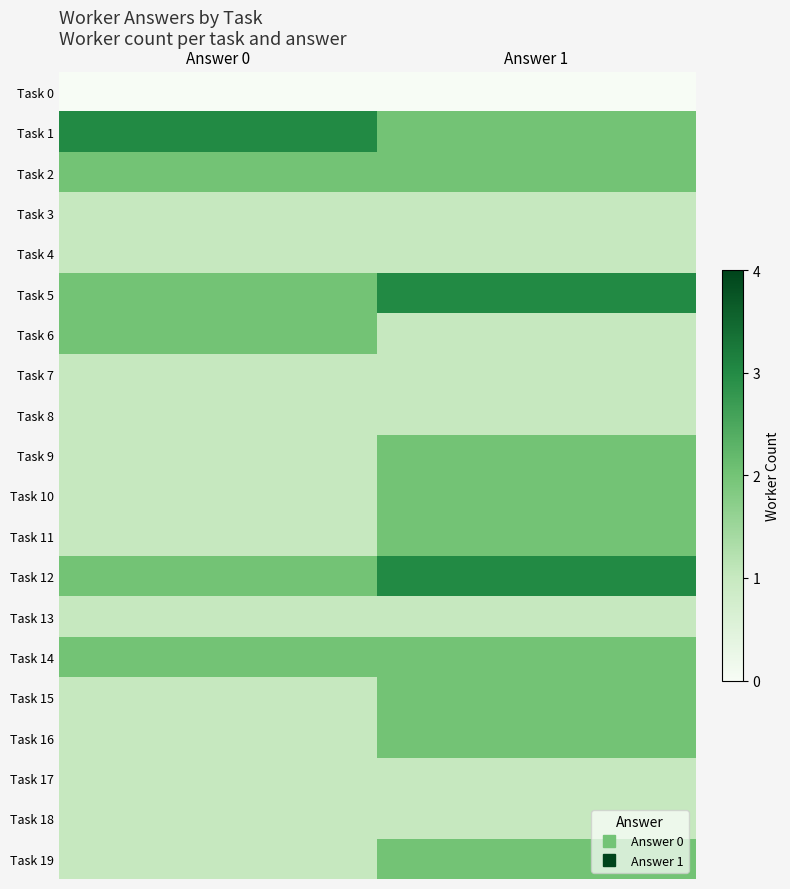

What is the total value across all series at Answer 1?

32